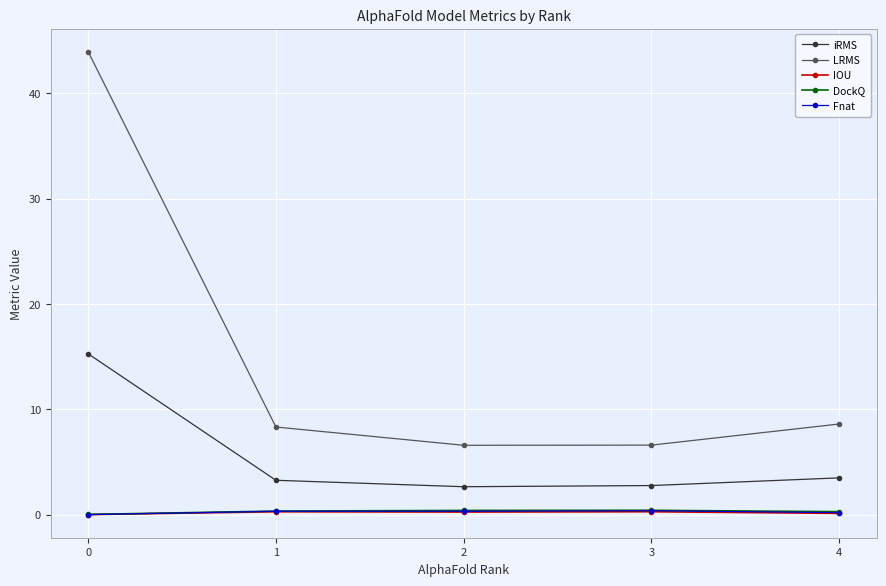

True or false: IOU and LRMS cross at least once.

False